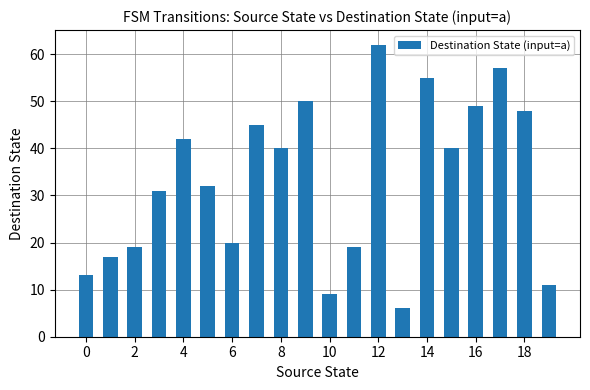

What is the difference between the maximum and minimum values?

56